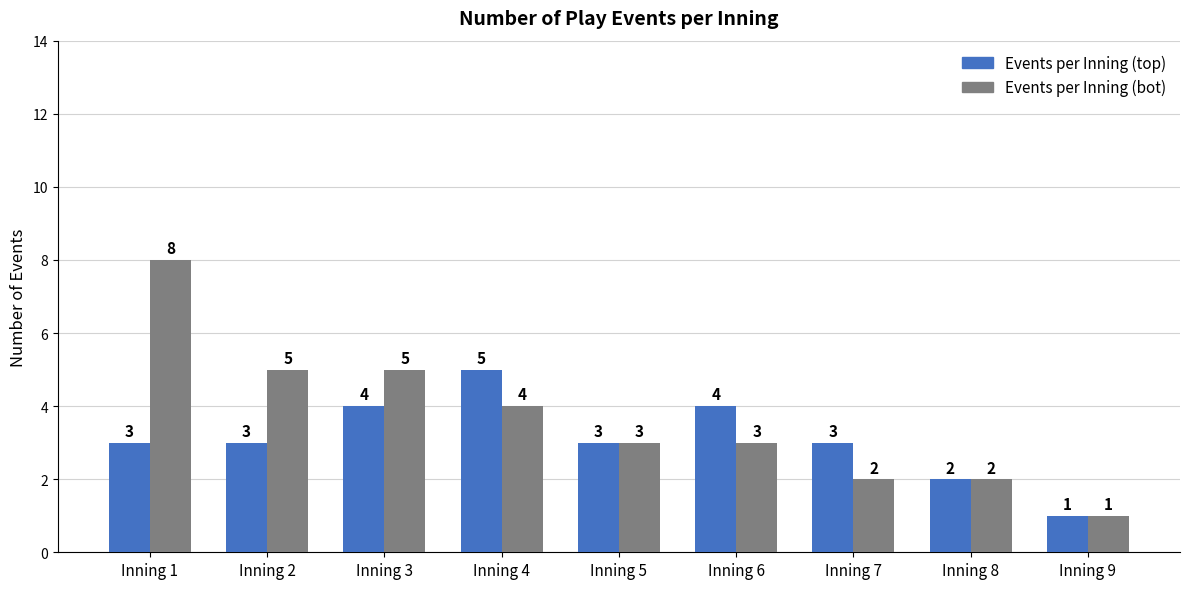

What is the value of the Events per Inning (bot) bar at the 6th from the left?

3